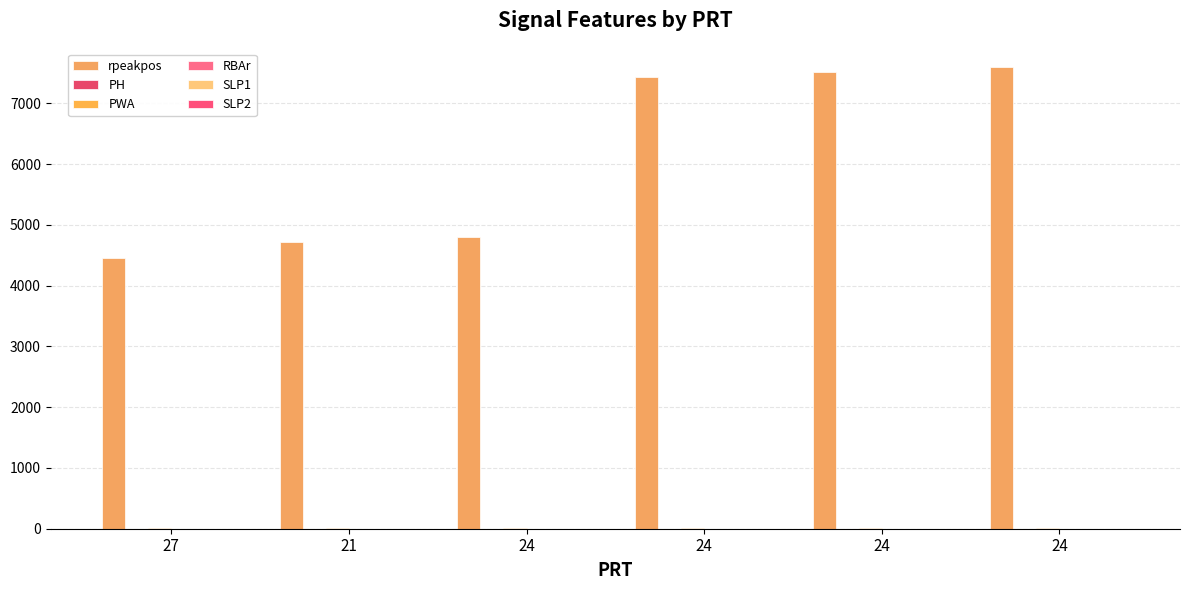

Rank the series by their maximum value, from lowest to highest.

SLP2, SLP1, RBAr, PH, PWA, rpeakpos